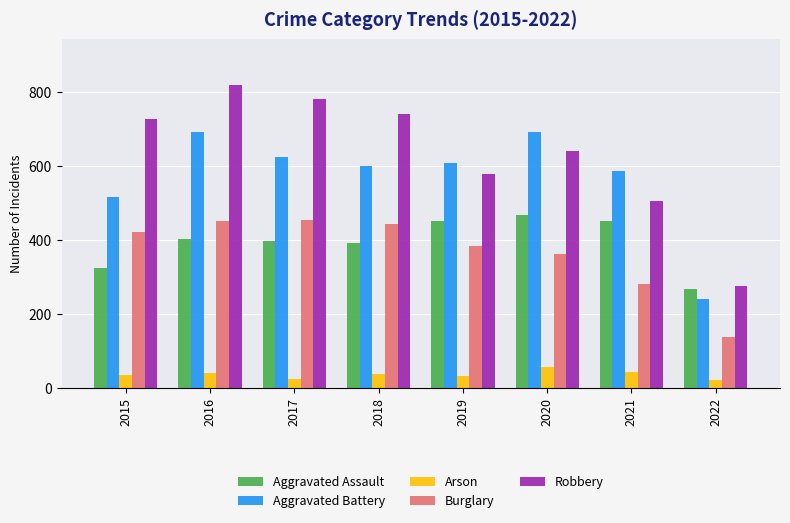

What is the spread (max minus min) of values at 2015?

691